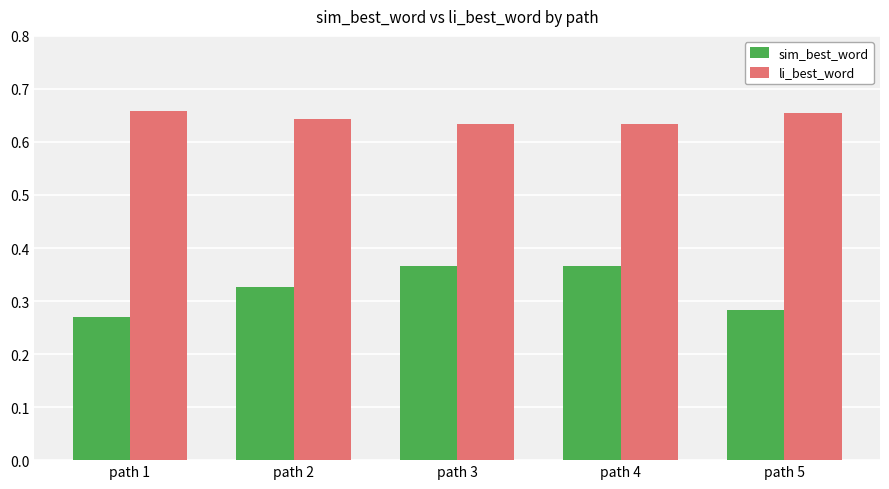

Which label corresponds to the smallest value in the chart?

path 1